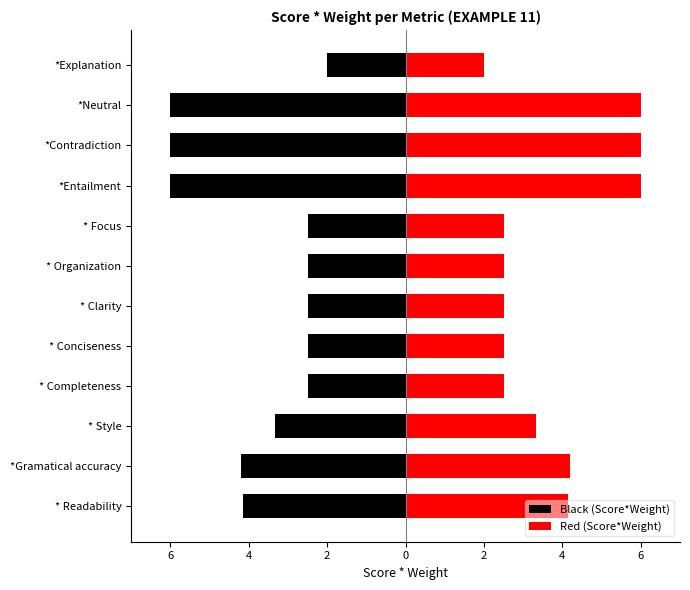

Between * Focus and * Clarity, which is larger?

* Focus